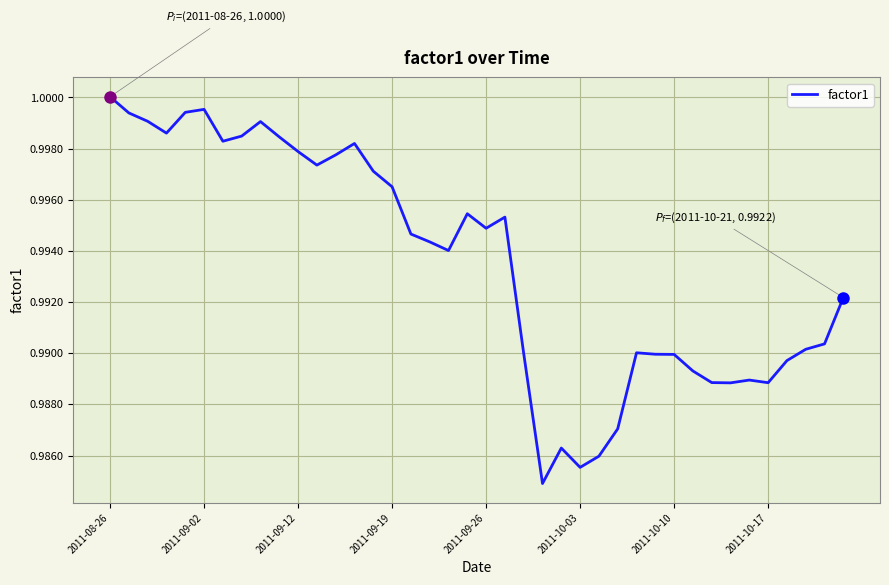

At which category does the chart reach its peak across all series?

2011-08-26